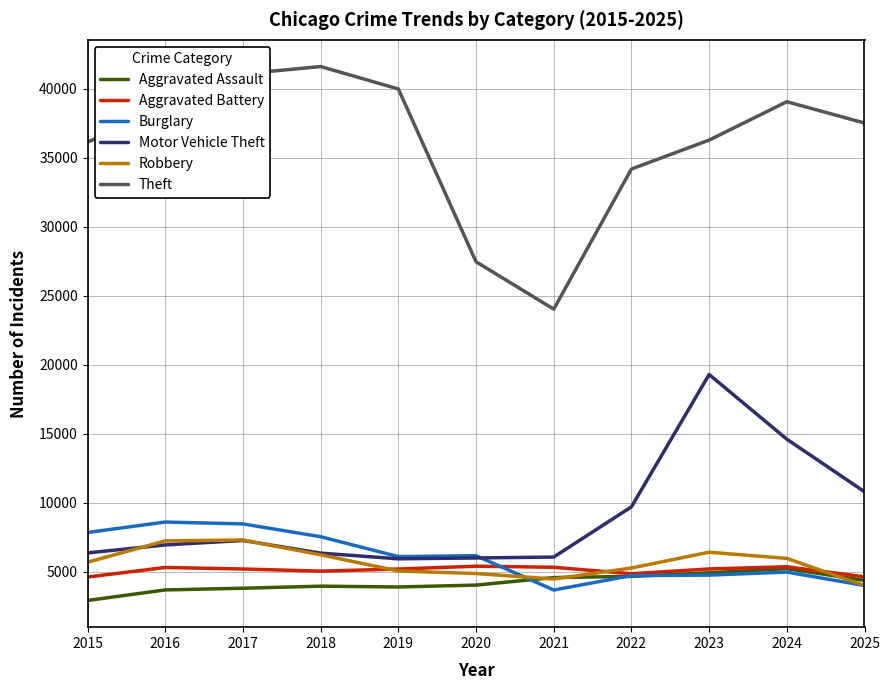

True or false: Motor Vehicle Theft and Theft cross at least once.

False